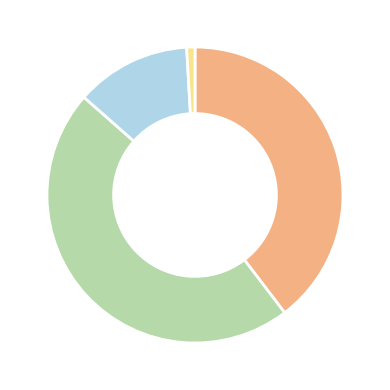

Is there a majority slice in this chart?

No